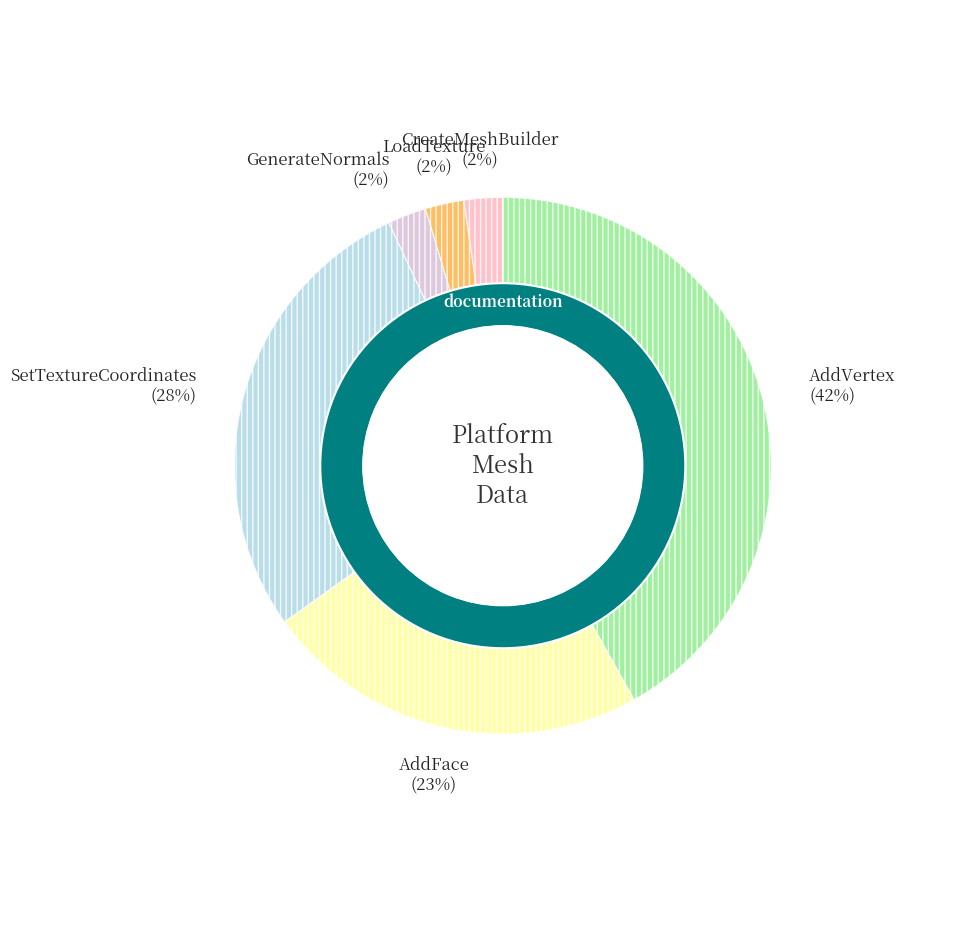

True or false: LoadTexture accounts for 2% of the total.

True